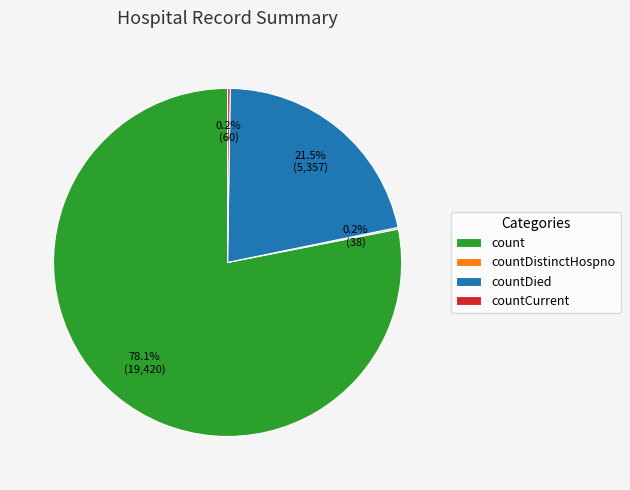

Is count the majority of the pie?

Yes